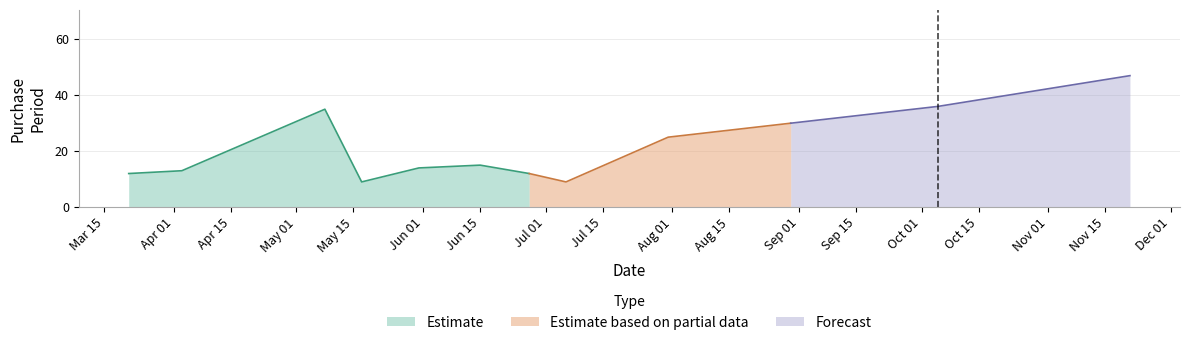

What is the difference between the maximum and minimum values?

38